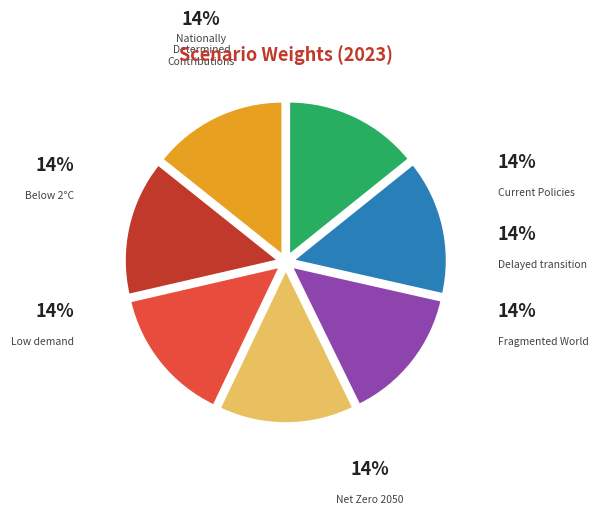

Does Nationally Determined Contributions account for over 50% of the chart?

No